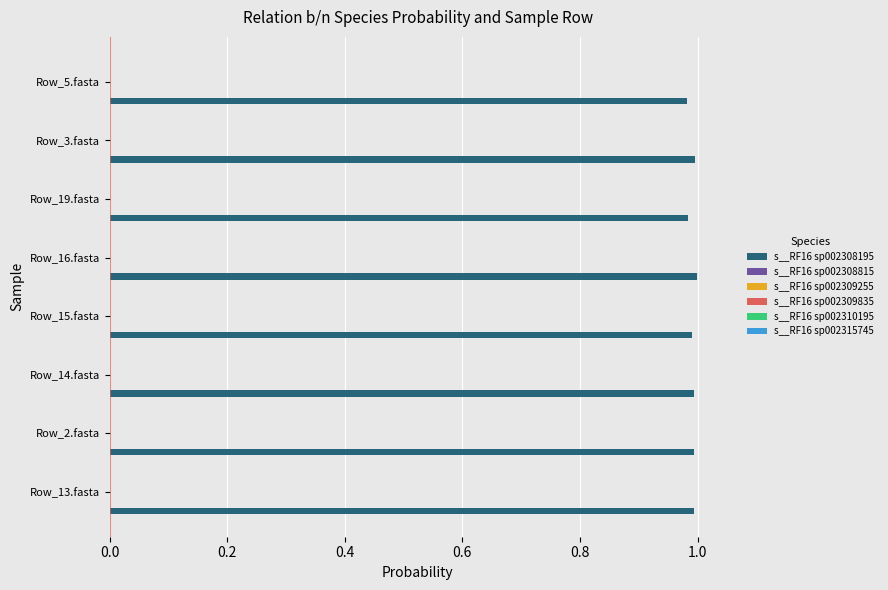

How many data points does each series have?

8